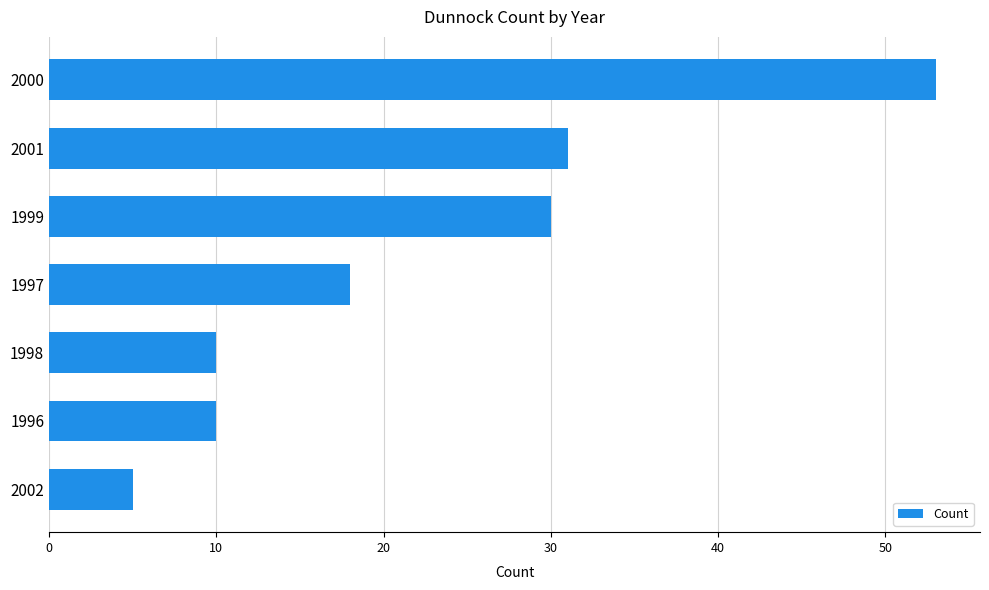

Is it true that the value at 2001 is 42?

False